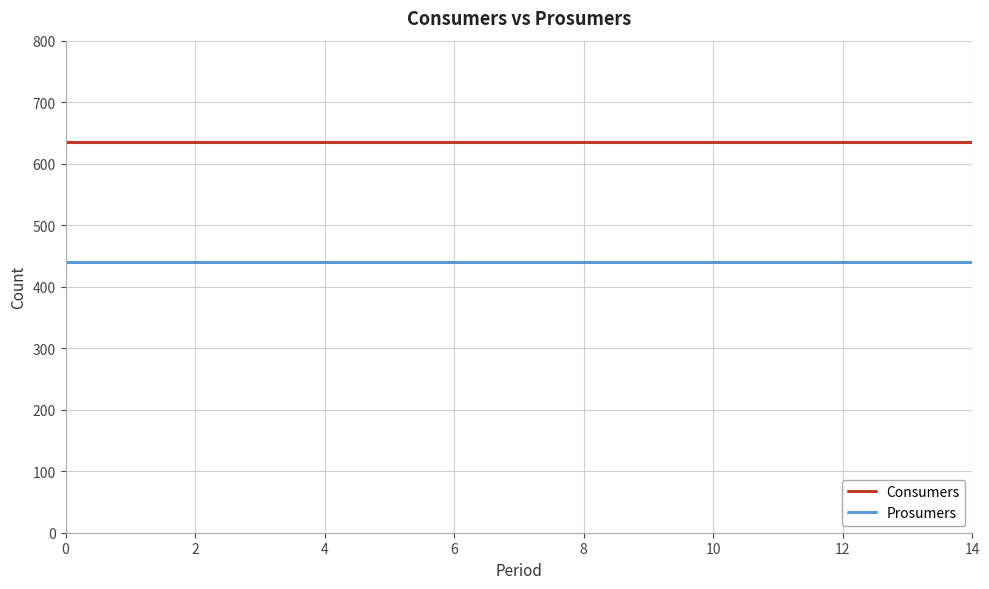

Does the chart display data point markers on the line(s)?

No